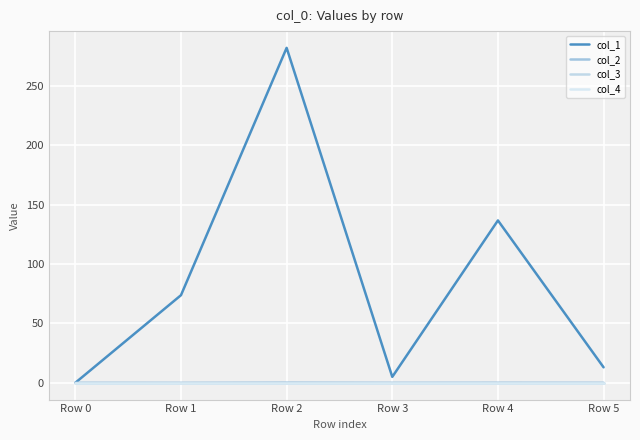

At how many categories does at least one series exceed 136?

2